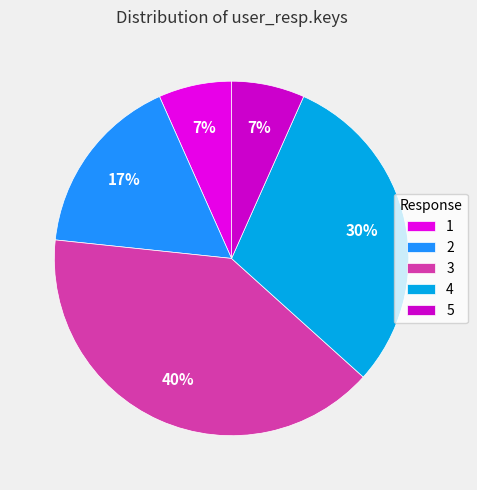

What percentage is the 2 slice, to the nearest percent?

17%